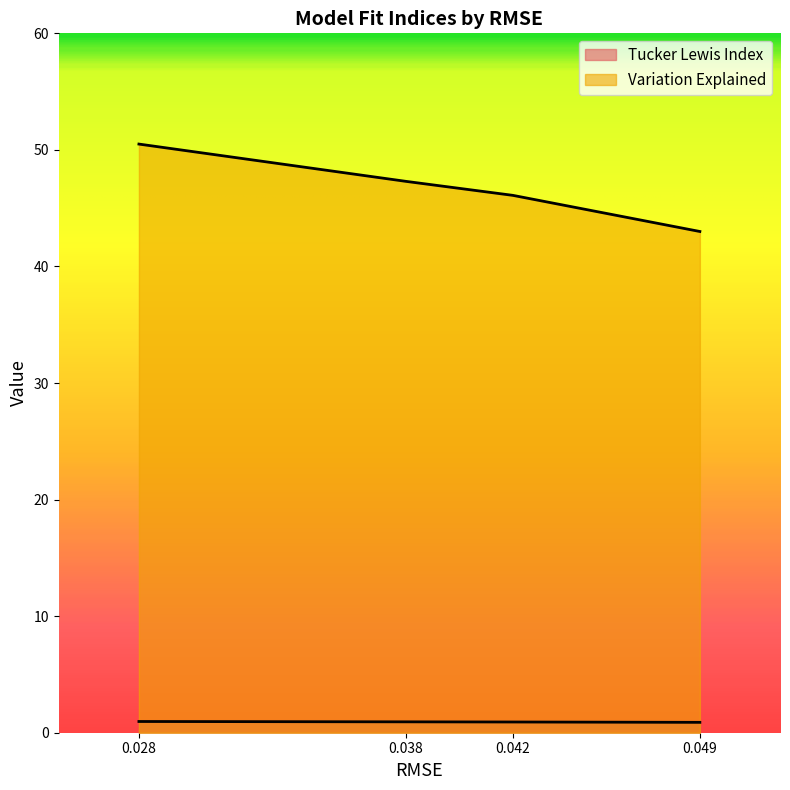

How many Tucker Lewis Index values are between 0 and 1?

4